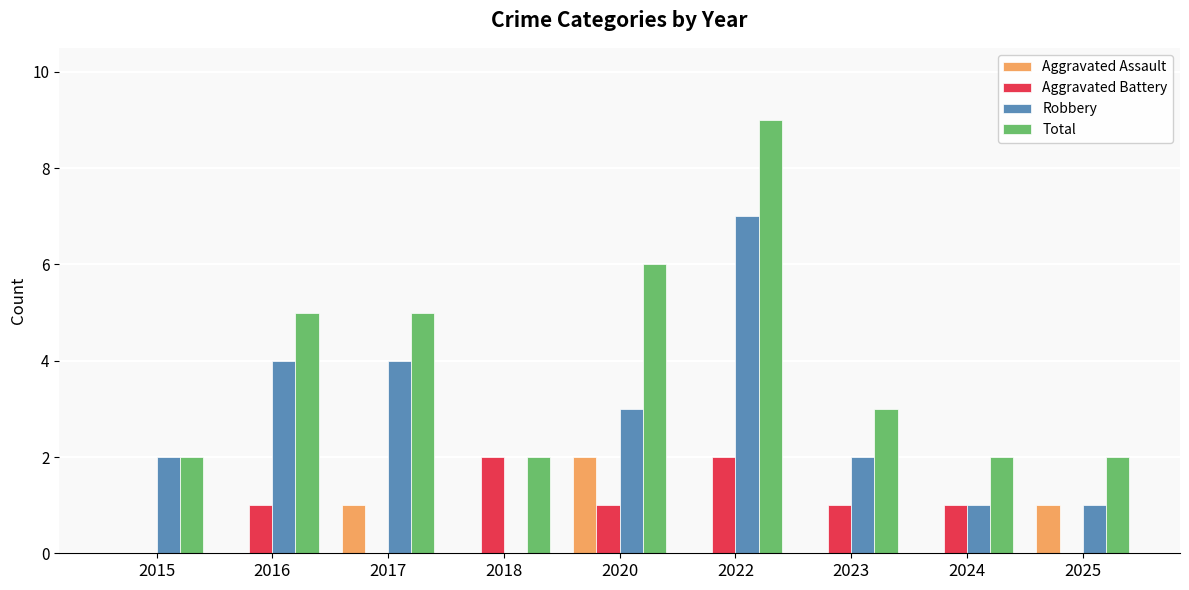

What is the sum of all Aggravated Assault values?

4